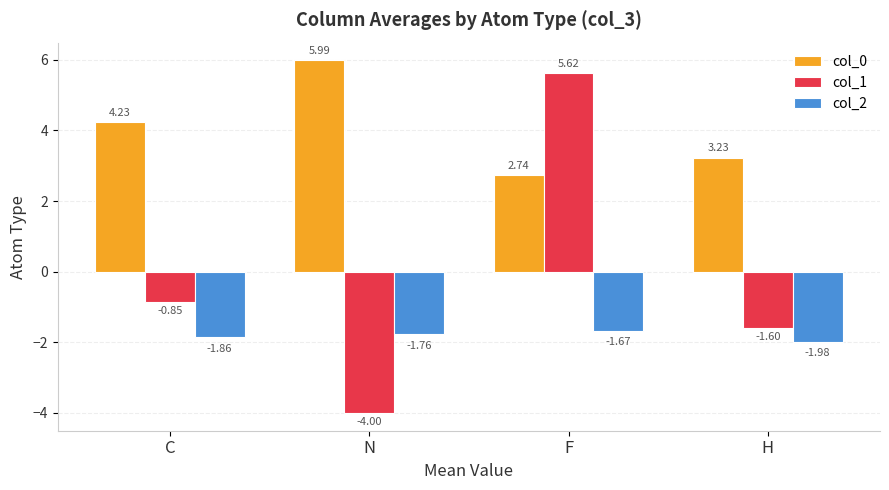

At how many categories does at least one series exceed 5?

2